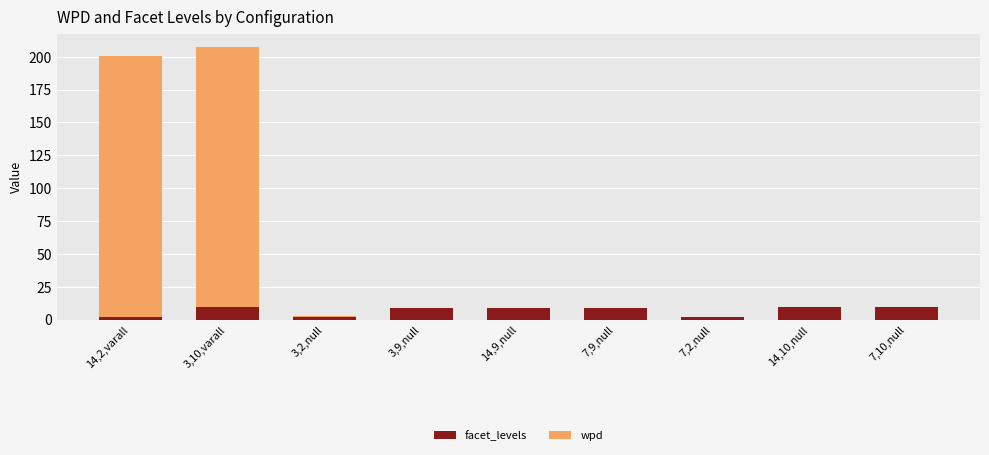

The value of facet_levels at 7,10,null is 10.0. True or false?

True